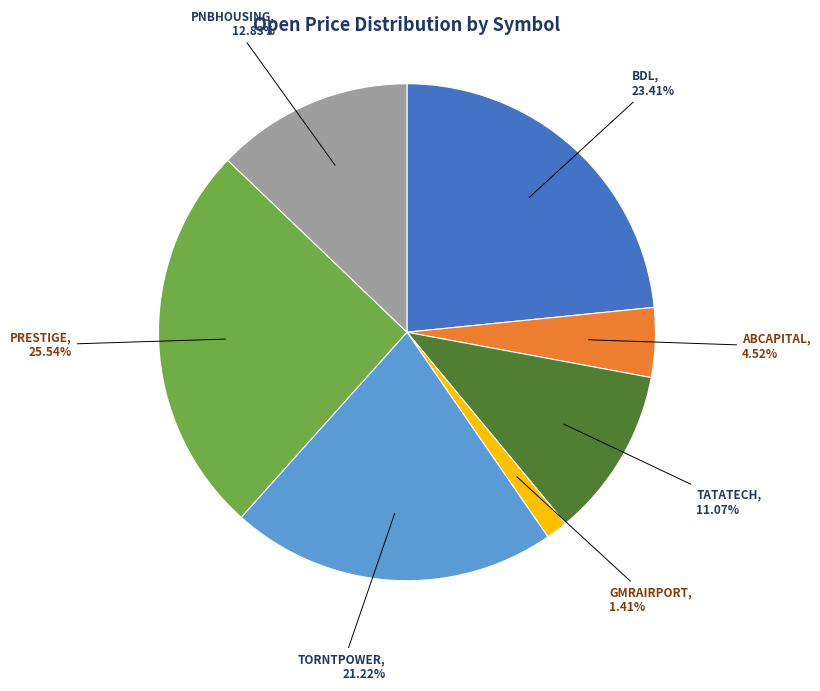

Approximately how many times larger is the value at GMRAIRPORT compared to PRESTIGE?

0.1